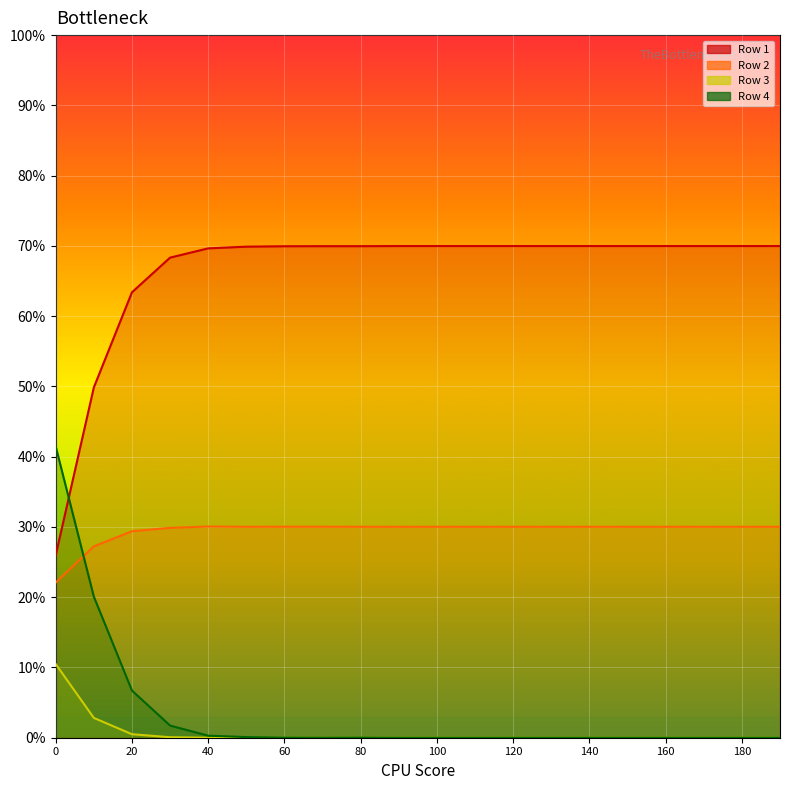

Is the value of Row 1 at 140 greater than the value of Row 4 at 30?

Yes